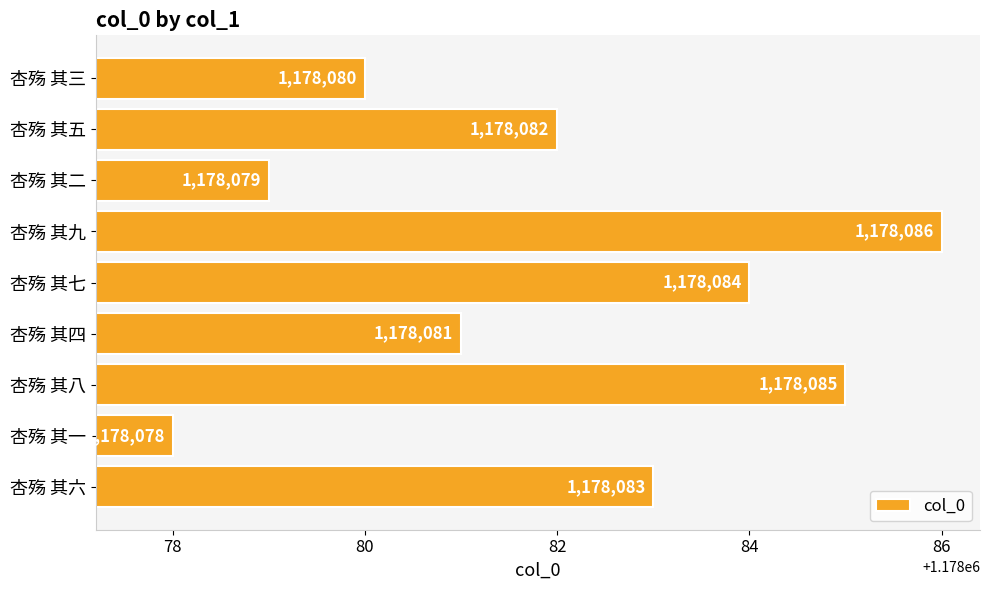

What is the ratio of the value at 杏殇 其二 to the value at 杏殇 其三?

1.0